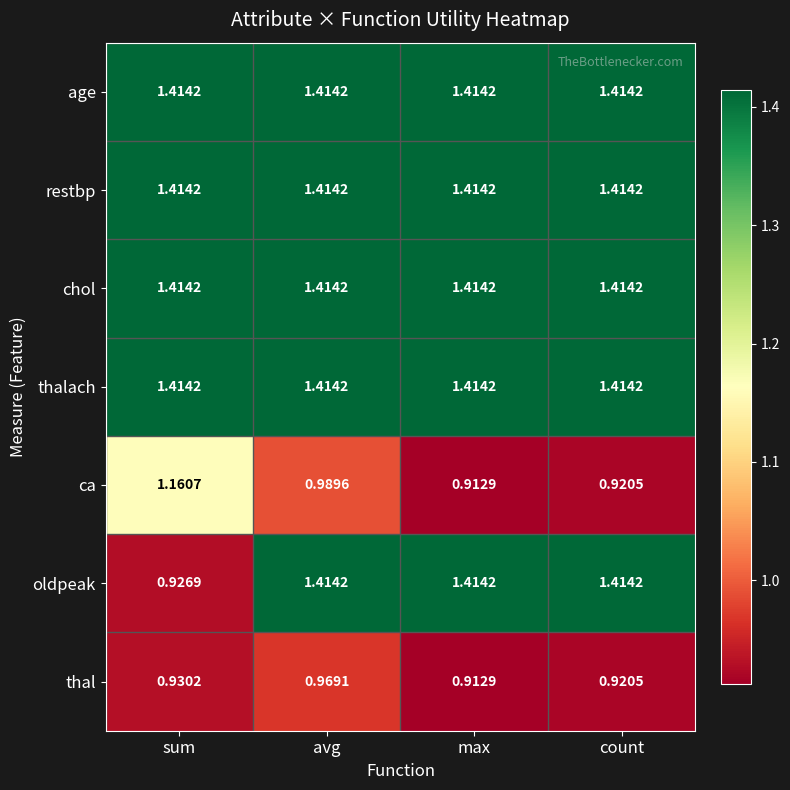

List the labels in order of thal value, largest first.

avg, sum, count, max